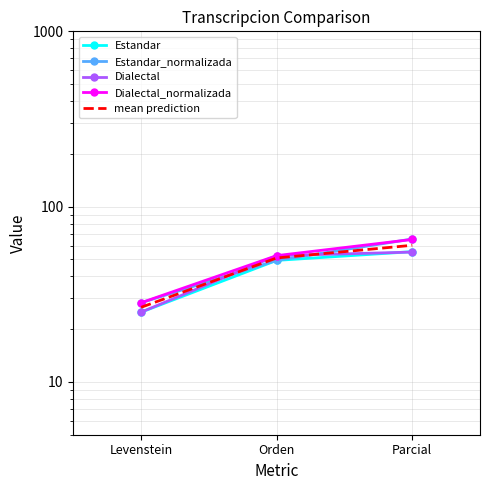

Reading left to right, transcribe all the data shown in this chart.

Estandar: 25.0	49.4	55.4
Estandar_normalizada: 28.3	49.4	65.4
Dialectal: 25.0	52.5	55.1
Dialectal_normalizada: 28.3	52.5	65.0
mean prediction: 26.7	51.0	60.2